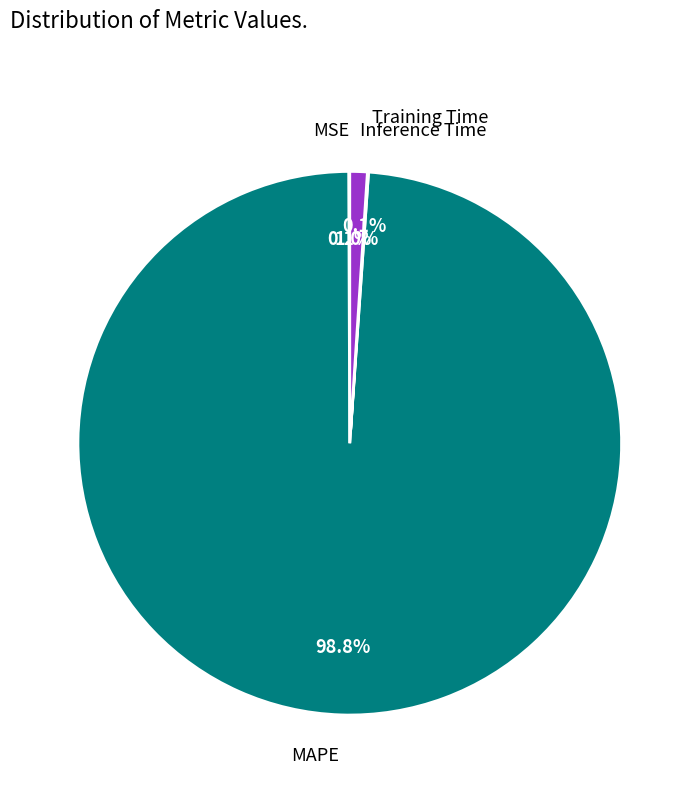

Which slice represents more than half of the pie?

MAPE